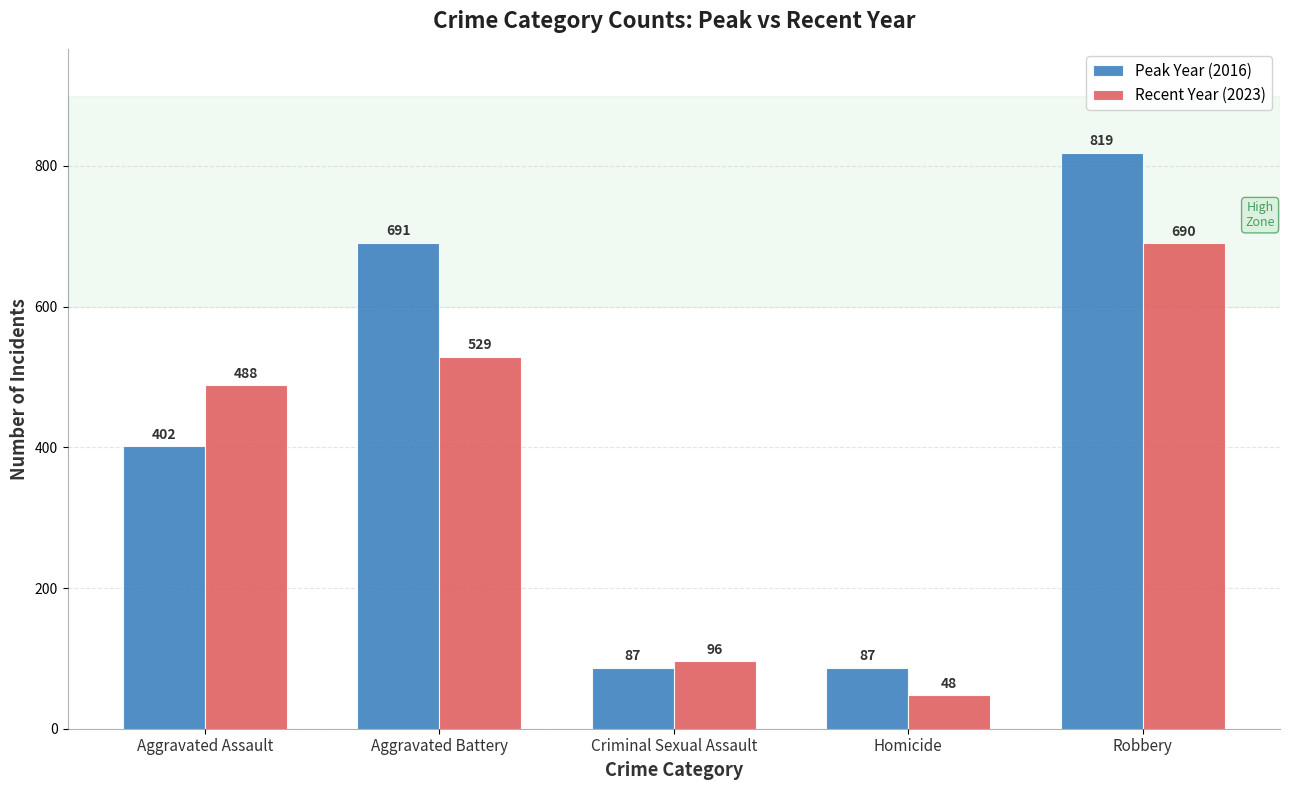

How many groups of bars are there?

5